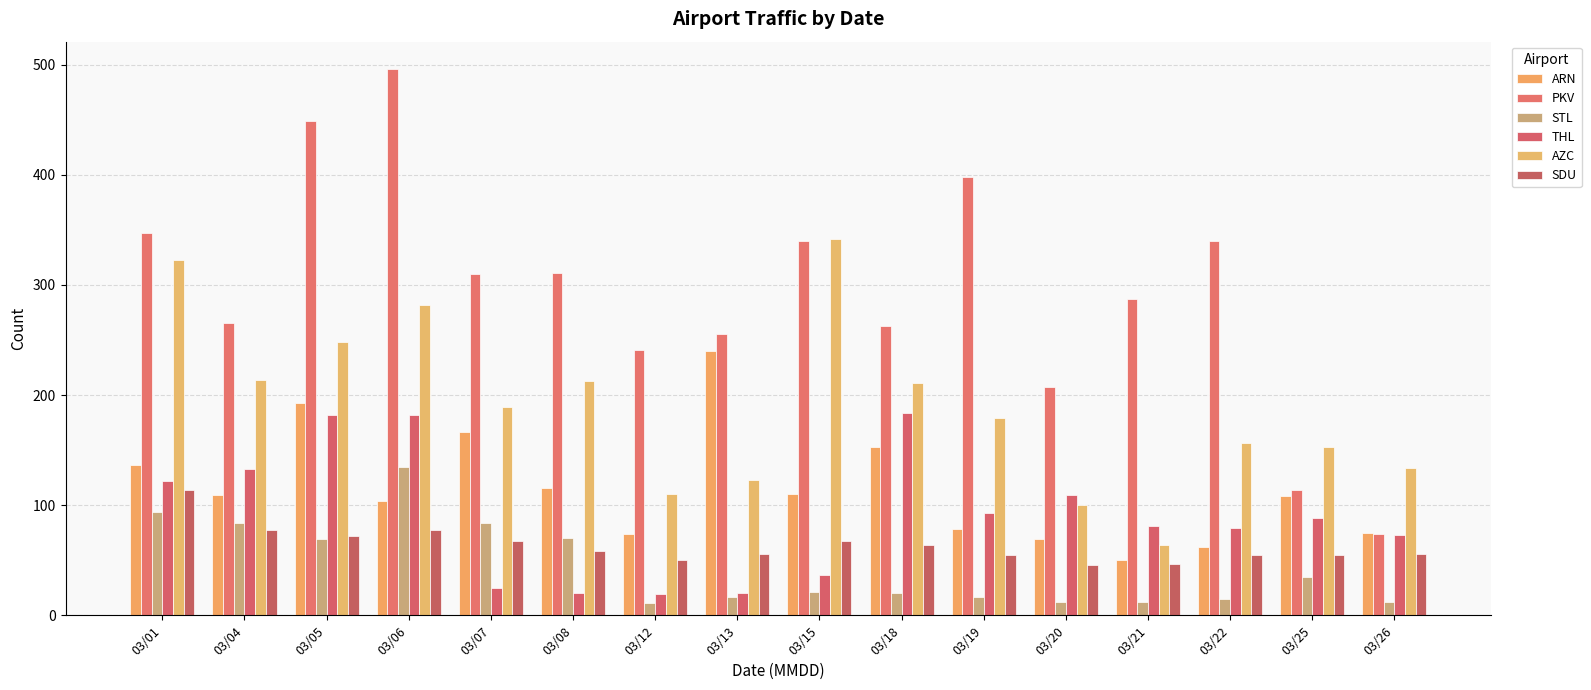

What is the maximum value shown in the chart?

496